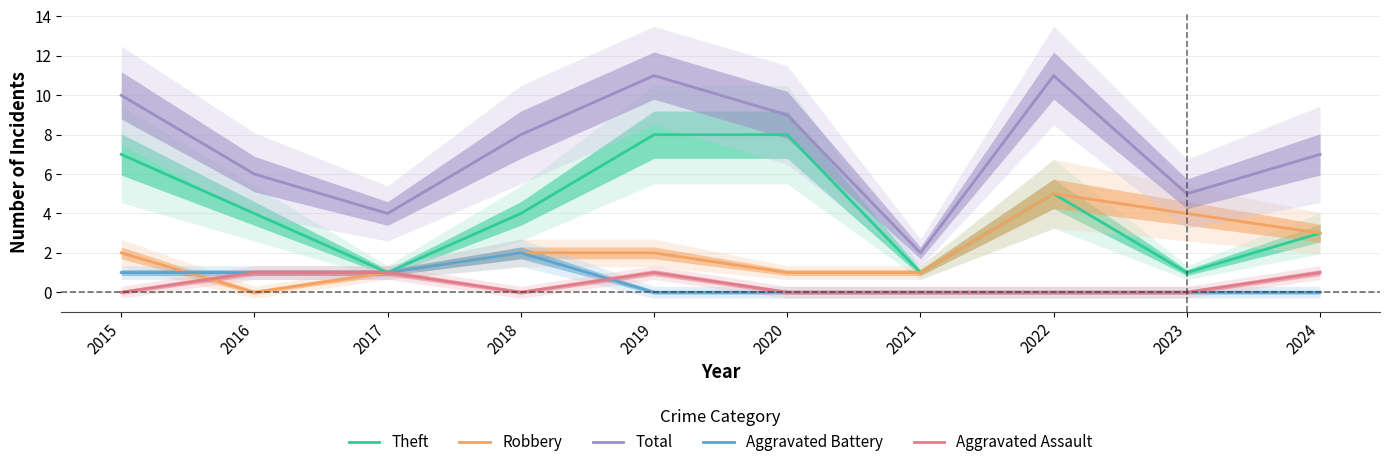

How many distinct data groups are displayed?

5